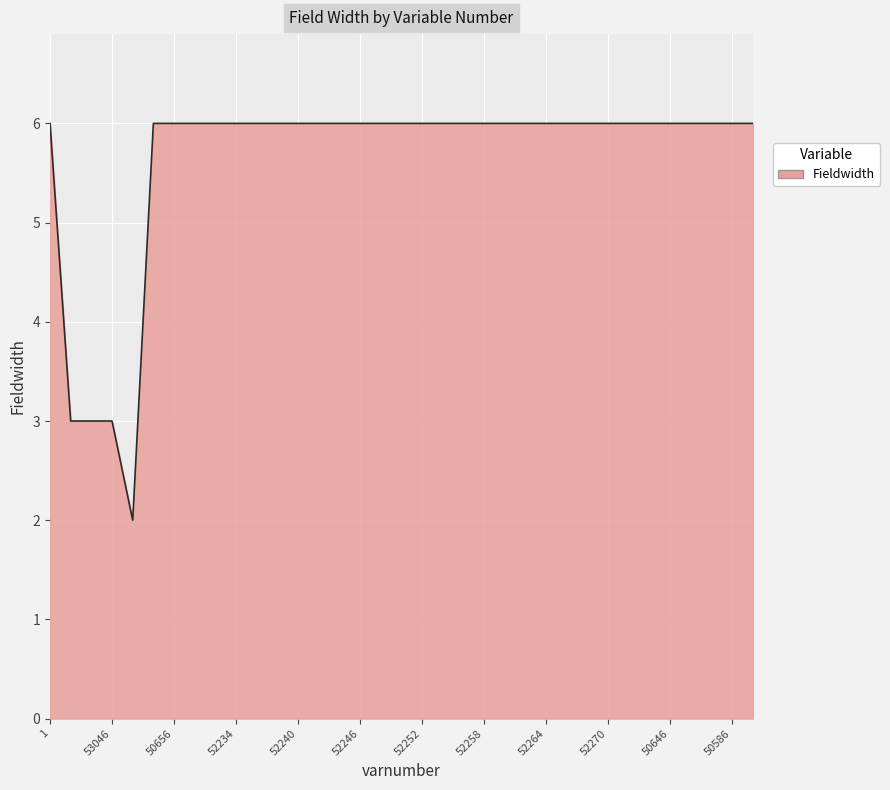

Where is the data nearest to the value 4?

53036